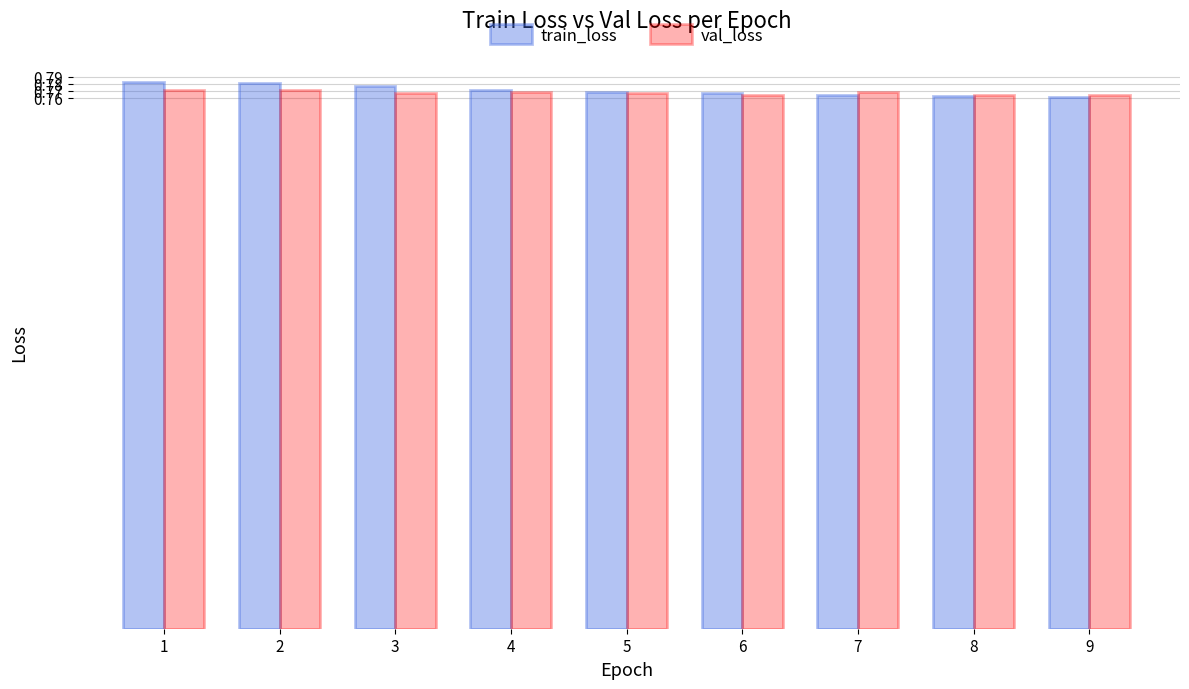

Are the bars grouped side by side (vs. stacked)?

Yes